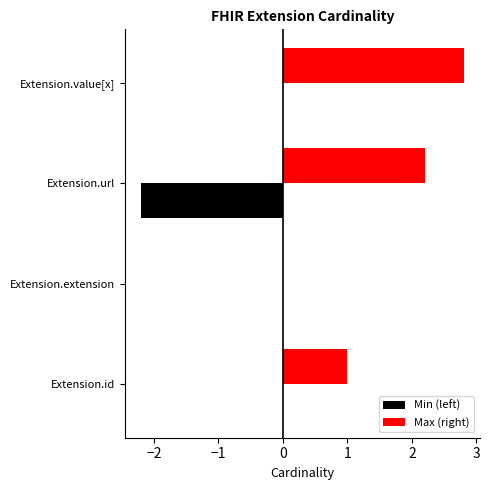

What is the total value across all series at Extension.id?

1.0